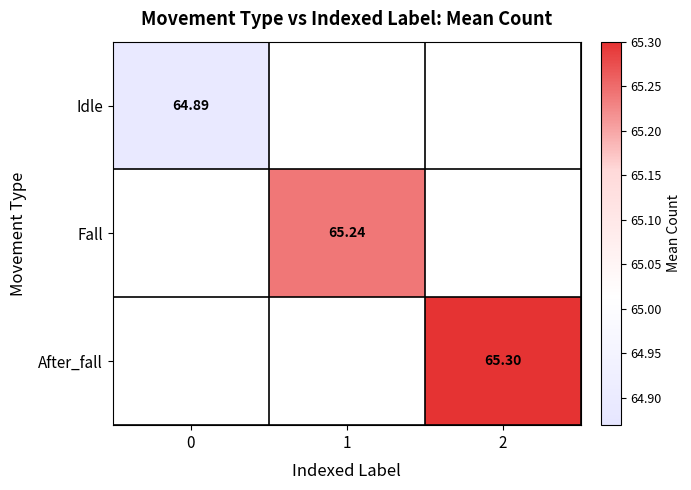

Rank the categories by Fall value from lowest to highest.

0, 1, 2